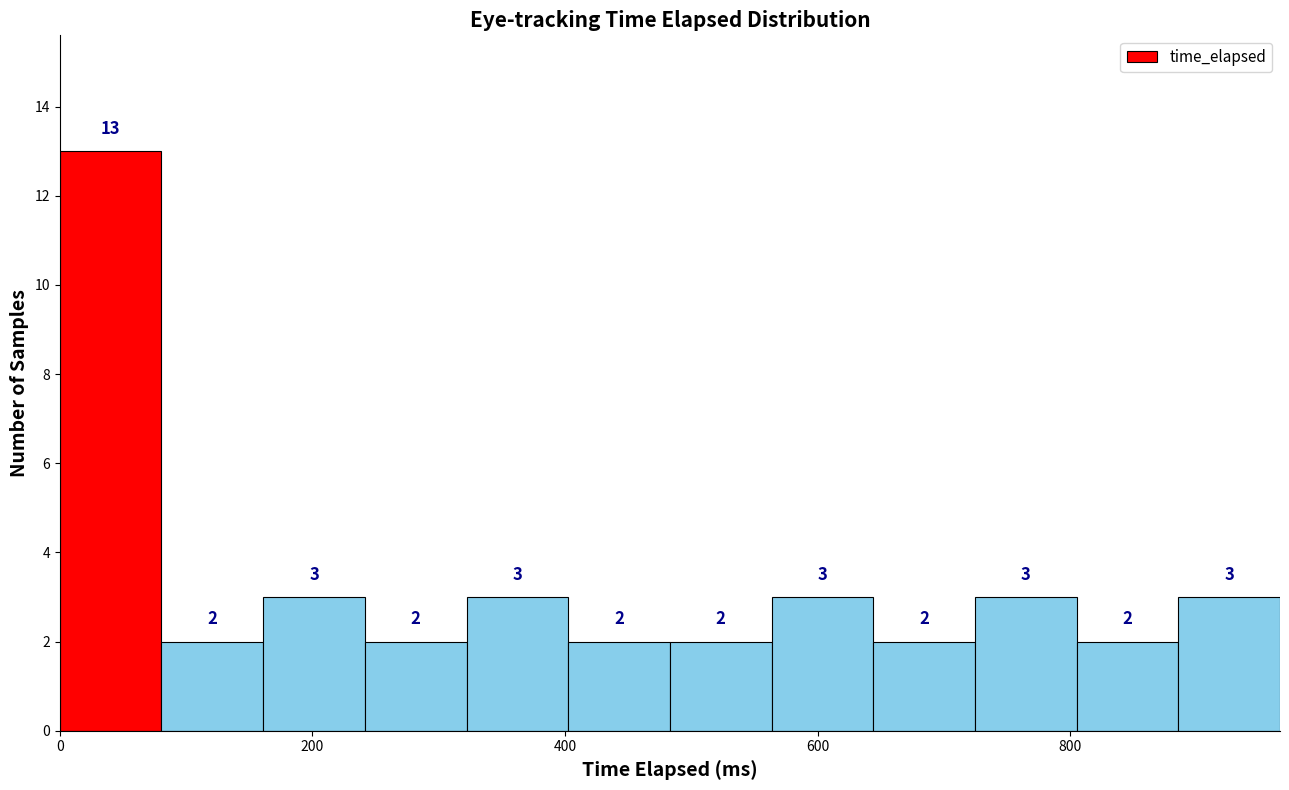

Which range on the x-axis has the tallest bar?

0 to 80